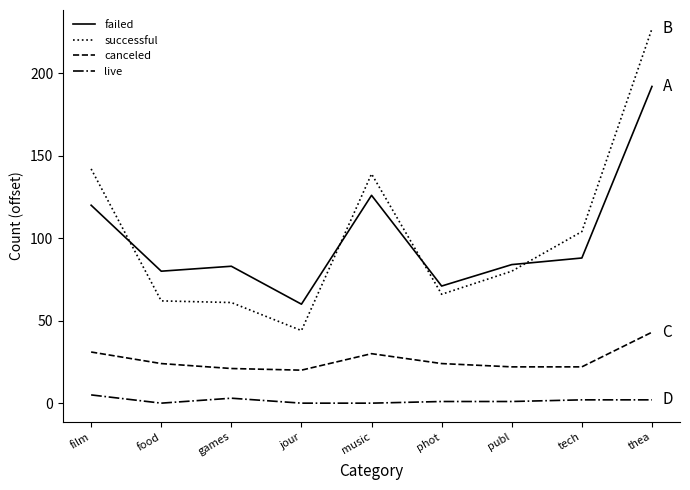

How many times do failed and successful cross each other?

4